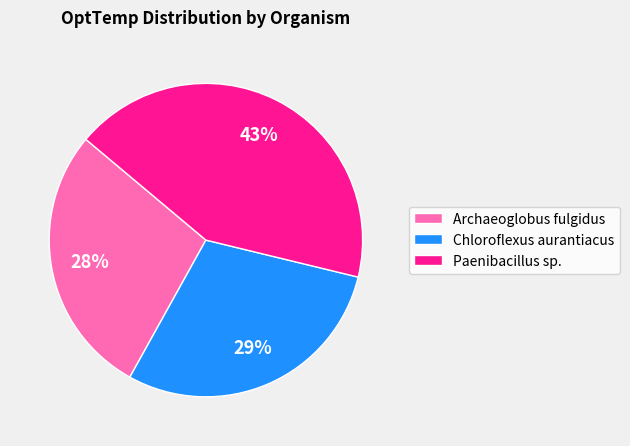

Is the sum of Archaeoglobus fulgidus and Paenibacillus sp. greater than half?

Yes